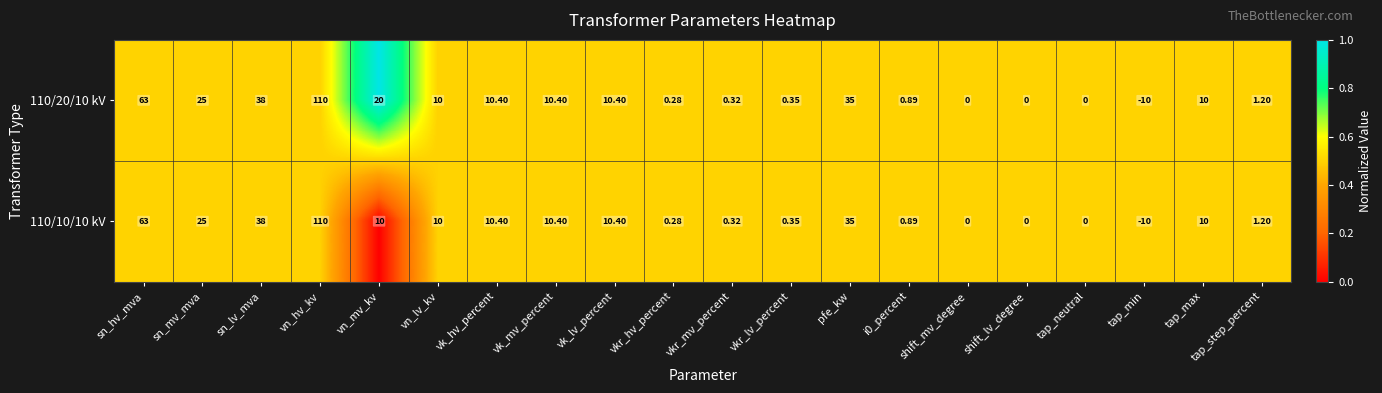

At which category is the sum across all series the highest?

vn_hv_kv